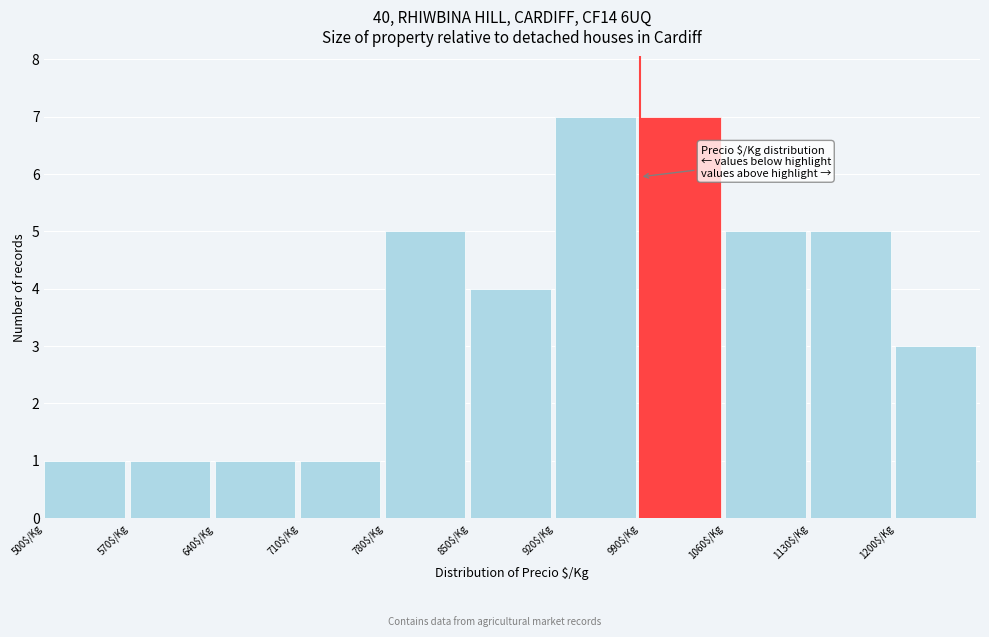

Reading left to right, list every bar in this chart as the range it spans on the x-axis followed by its height. The values are not printed on the chart, so give them approximately, as read against the axis.

500 to 570: 1
570 to 640: 1
640 to 710: 1
710 to 780: 1
780 to 850: 5
850 to 920: 4
920 to 990: 7
990 to 1060: 7
1060 to 1130: 5
1130 to 1200: 5
1200 to 1270: 3